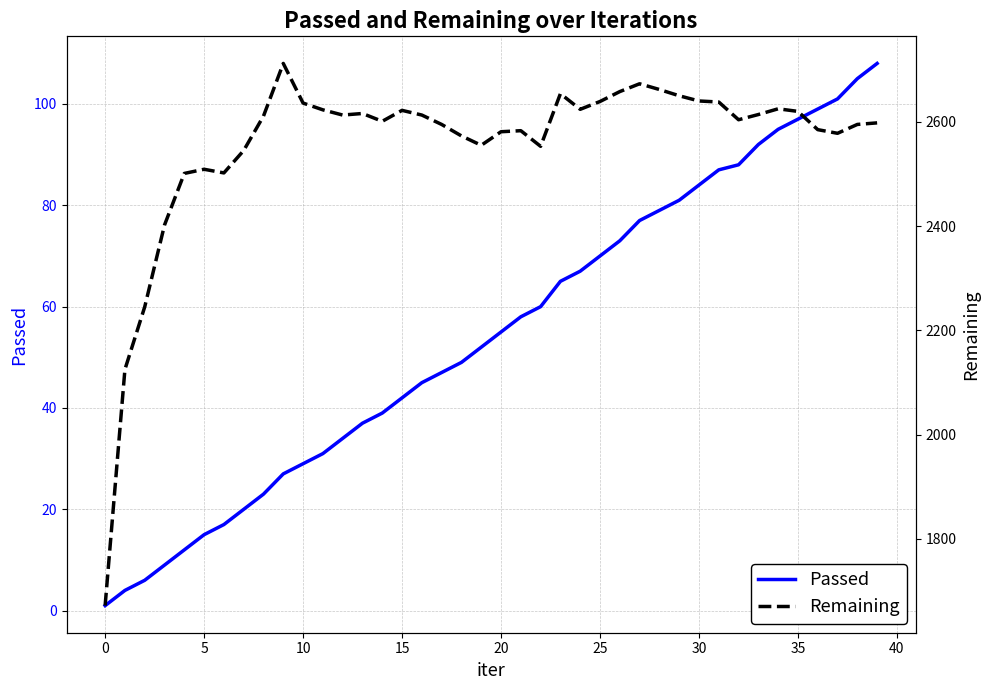

At which category is the sum across all series the highest?

27